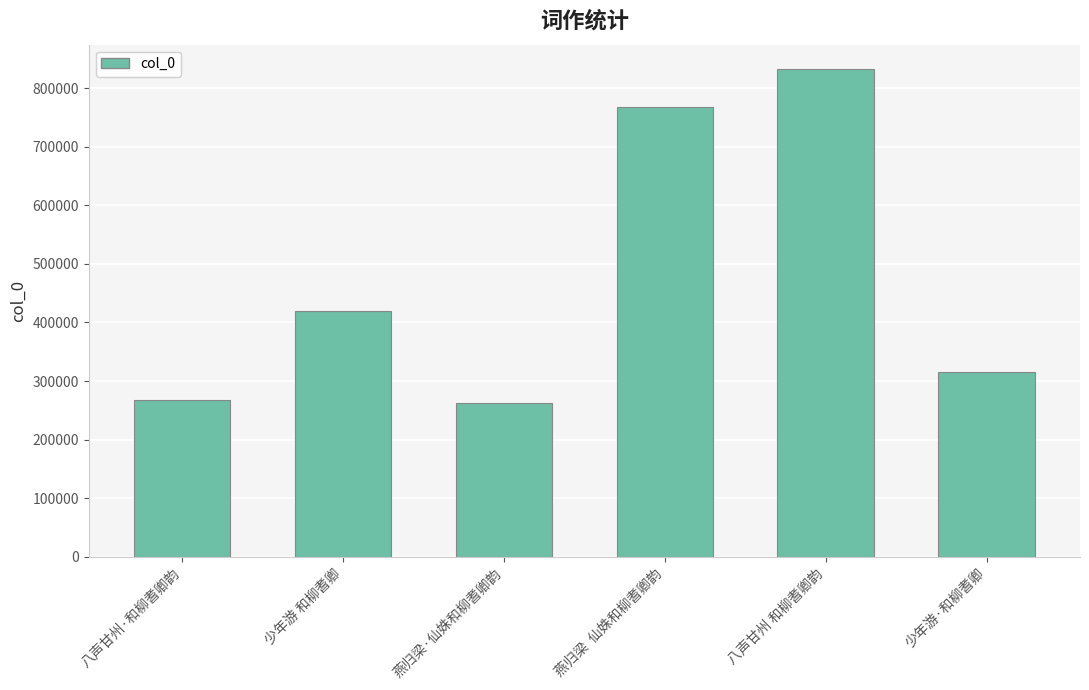

Reading left to right, list all the values displayed in this chart.

八声甘州·和柳耆卿韵=267239	少年游 和柳耆卿=419501	燕归梁·仙姝和柳耆卿韵=261867	燕归梁  仙姝和柳耆卿韵=767873	八声甘州 和柳耆卿韵=832621	少年游·和柳耆卿=314951